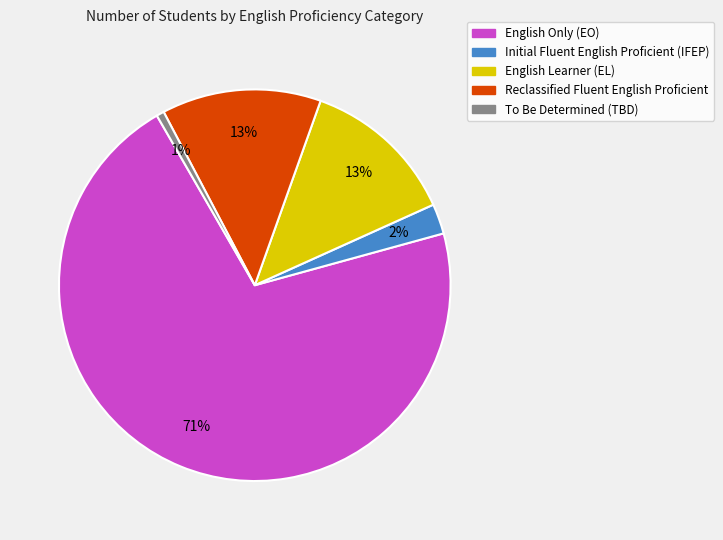

How many slices are in this pie chart?

5